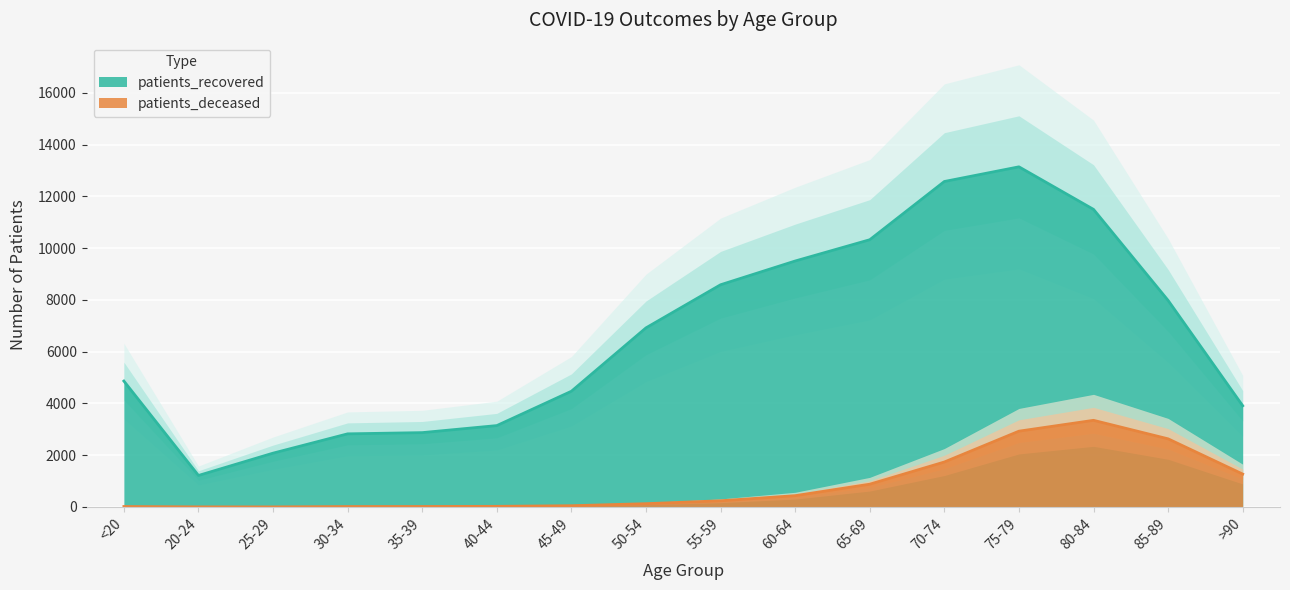

How many lines are shown in the chart?

2